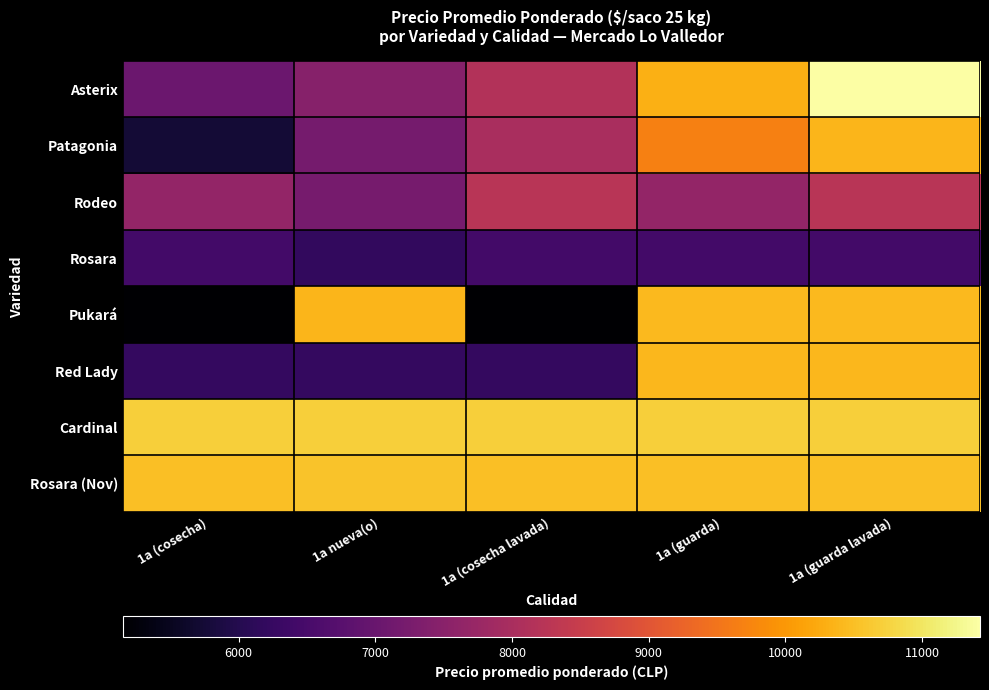

Reading left to right, extract all data points from this chart.

Asterix: 1a (cosecha)=7042	1a nueva(o)=7471	1a (cosecha lavada)=8159	1a (guarda)=10316	1a (guarda lavada)=11423
Patagonia: 1a (cosecha)=5741	1a nueva(o)=7200	1a (cosecha lavada)=8000	1a (guarda)=9676	1a (guarda lavada)=10381
Rodeo: 1a (cosecha)=7658	1a nueva(o)=7214	1a (cosecha lavada)=8250	1a (guarda)=7658	1a (guarda lavada)=8250
Rosara: 1a (cosecha)=6429	1a nueva(o)=6192	1a (cosecha lavada)=6429	1a (guarda)=6429	1a (guarda lavada)=6429
Pukará: 1a (cosecha)=5152	1a nueva(o)=10385	1a (cosecha lavada)=5152	1a (guarda)=10429	1a (guarda lavada)=10429
Red Lady: 1a (cosecha)=6214	1a nueva(o)=6214	1a (cosecha lavada)=6214	1a (guarda)=10400	1a (guarda lavada)=10400
Cardinal: 1a (cosecha)=10708	1a nueva(o)=10708	1a (cosecha lavada)=10708	1a (guarda)=10708	1a (guarda lavada)=10708
Rosara (Nov): 1a (cosecha)=10500	1a nueva(o)=10545	1a (cosecha lavada)=10500	1a (guarda)=10500	1a (guarda lavada)=10500